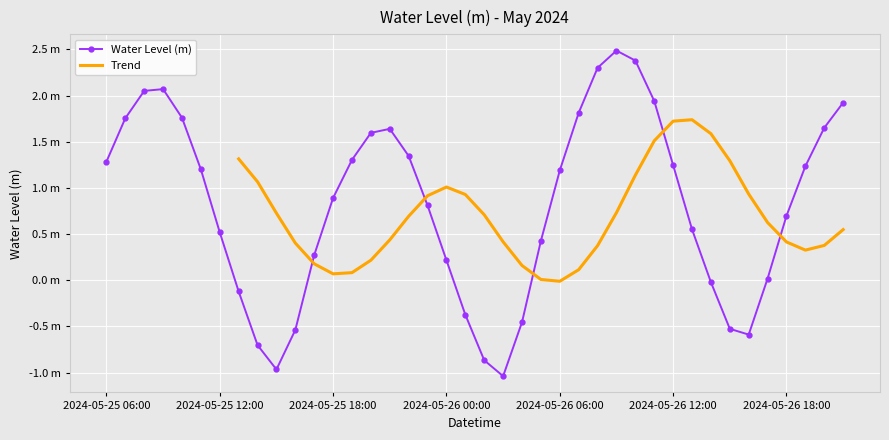

What is the sum of the values at 2024-05-26 08:00 and 2024-05-26 15:00?

1.8